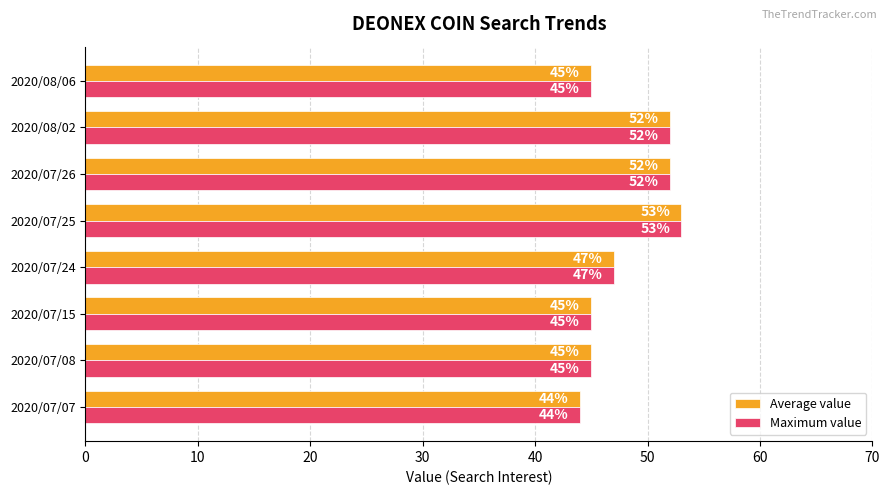

Which category has the highest value in the Maximum value series?

2020/07/25